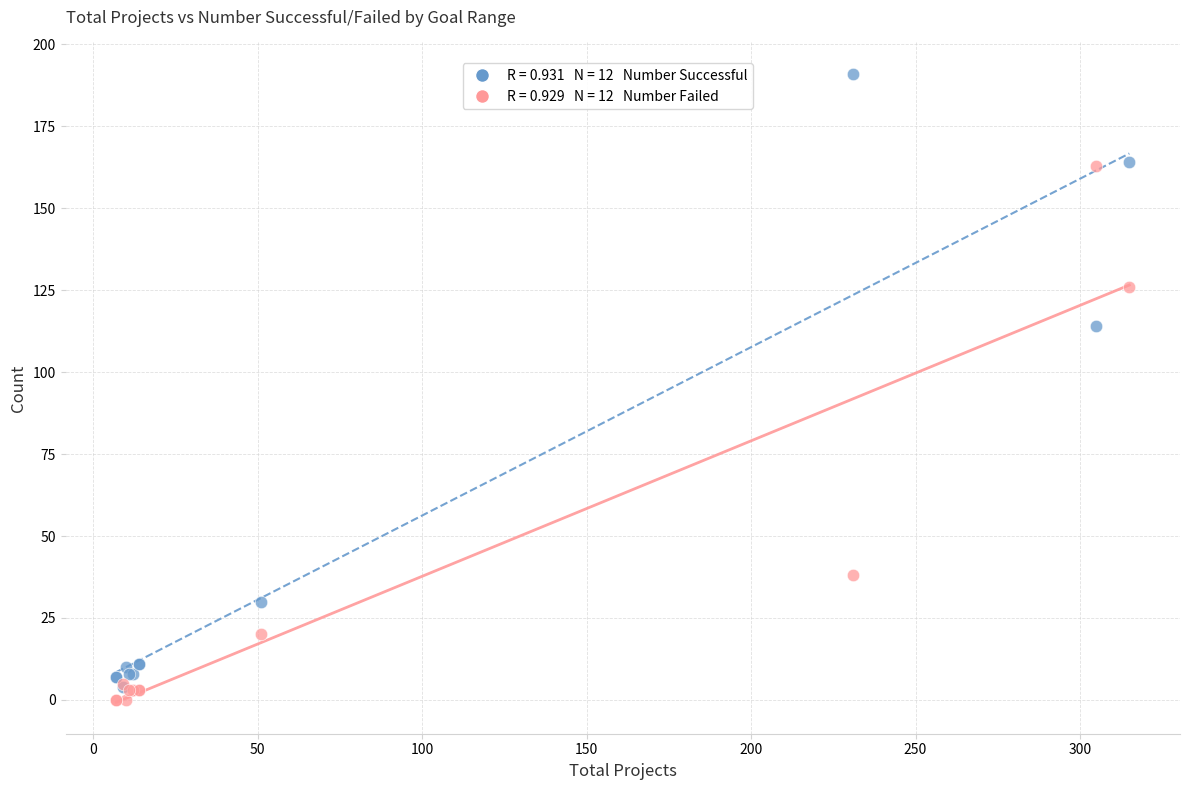

Across all series, what Y value is closest to 95?

114